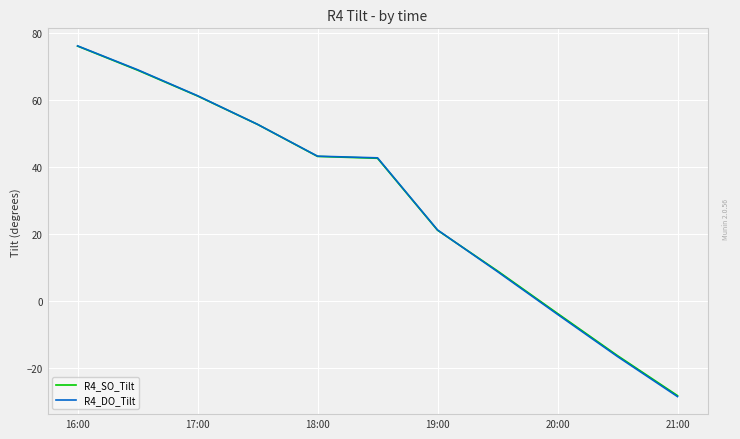

What is the maximum value shown in the chart?

76.0